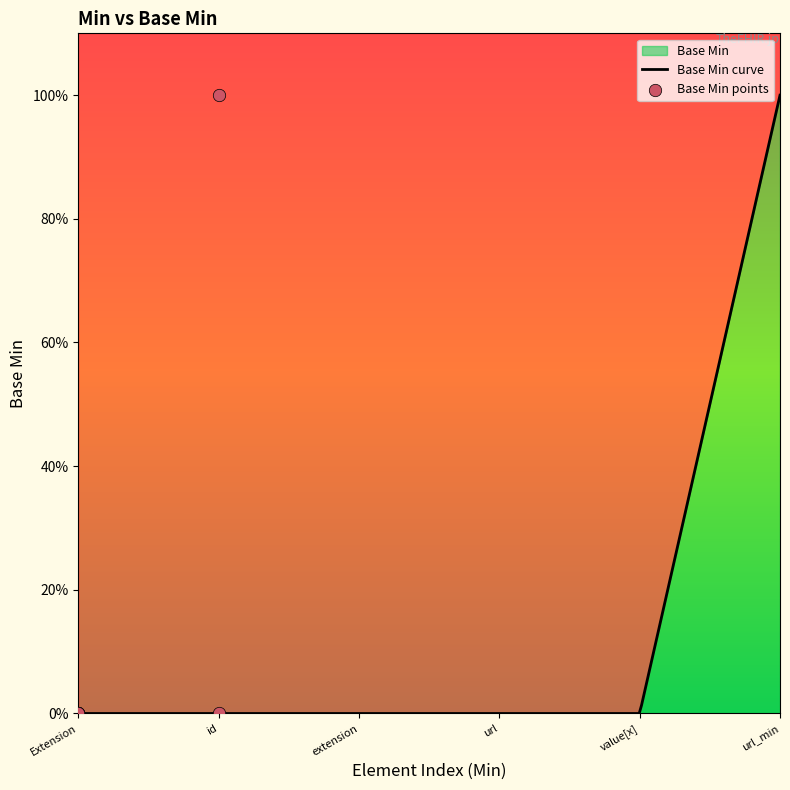

Between id and Extension, which is larger?

id